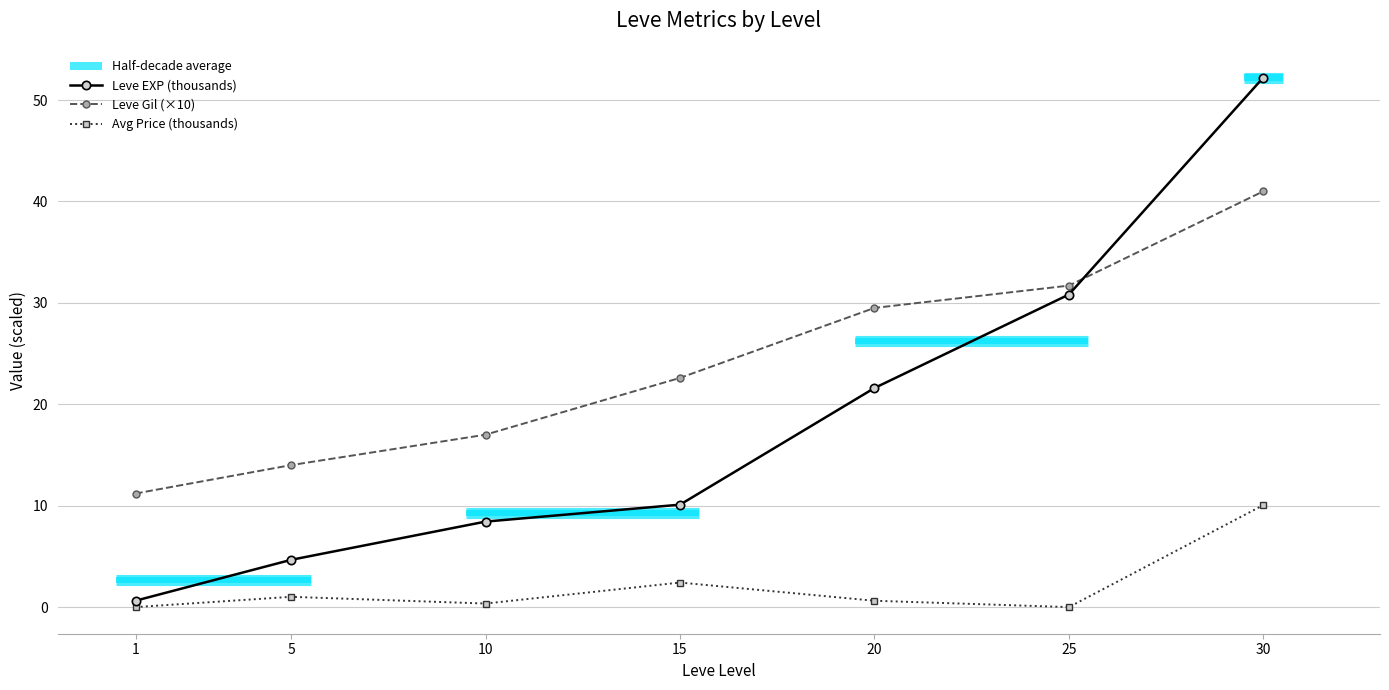

Rank the series by their average value, from highest to lowest.

Leve Gil (×10), Leve EXP (thousands), Avg Price (thousands)